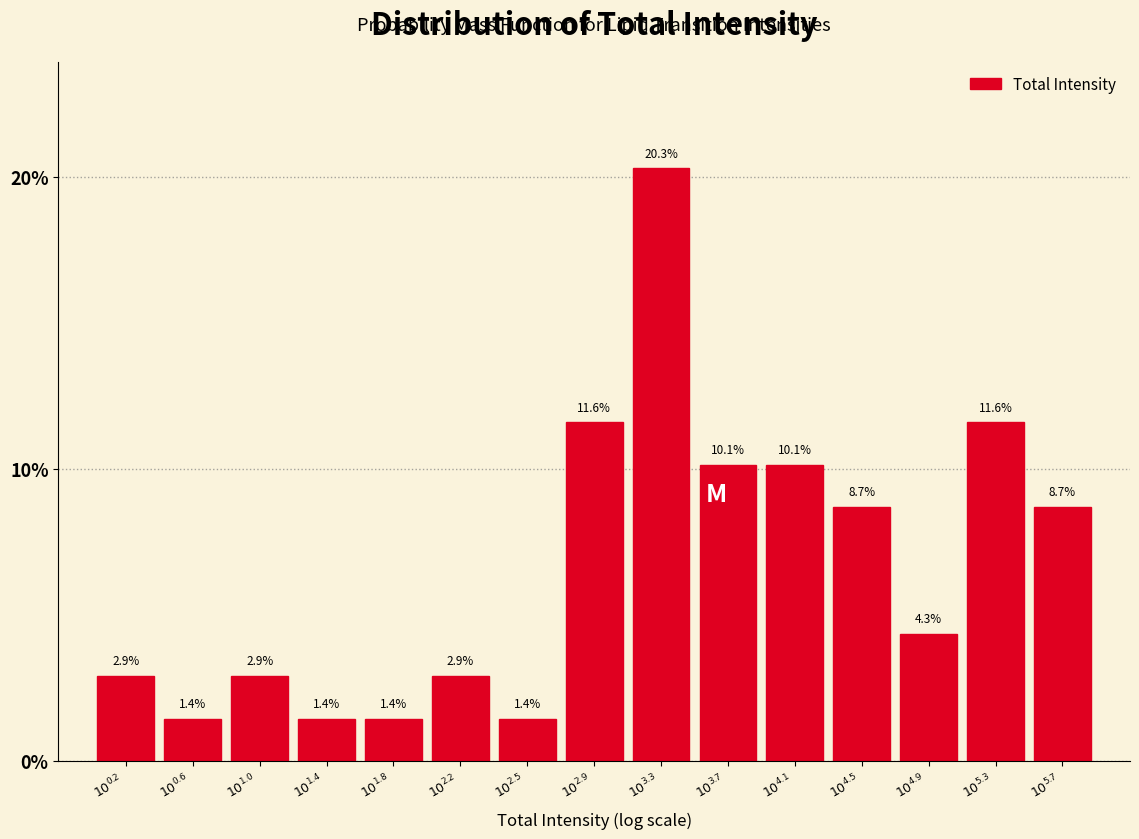

Reading left to right, extract all data points from this chart.

2.9	1.4	2.9	1.4	1.4	2.9	1.4	11.6	20.3	10.1	10.1	8.7	4.3	11.6	8.7